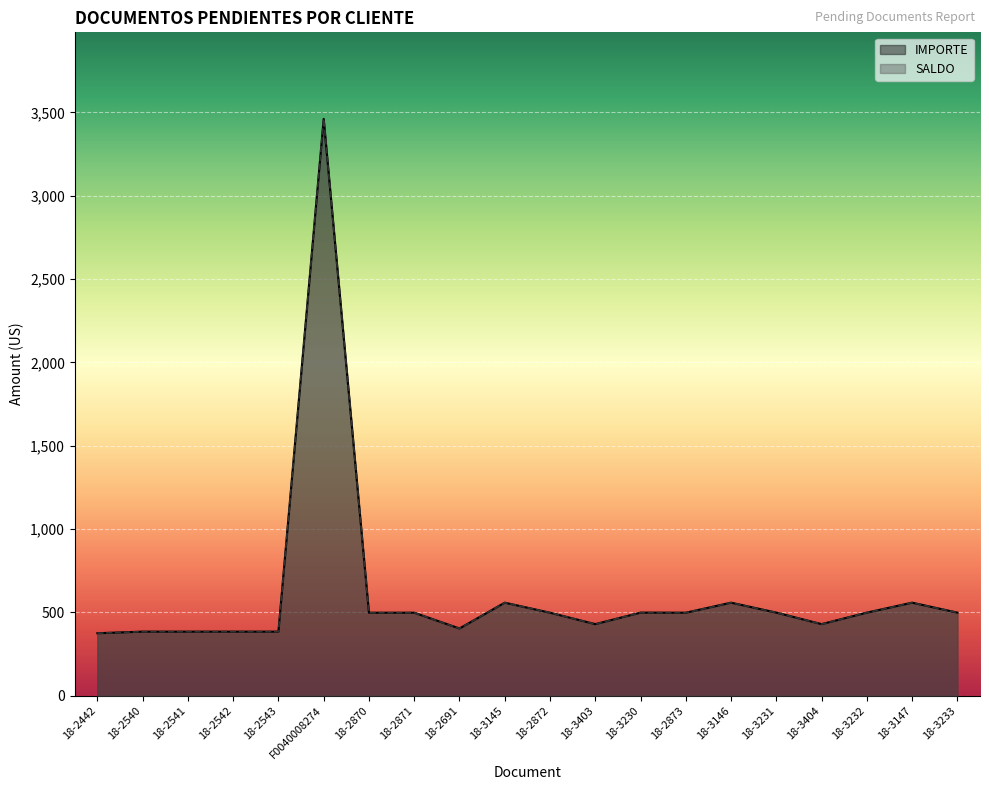

What is the highest value of the IMPORTE series?

3461.1